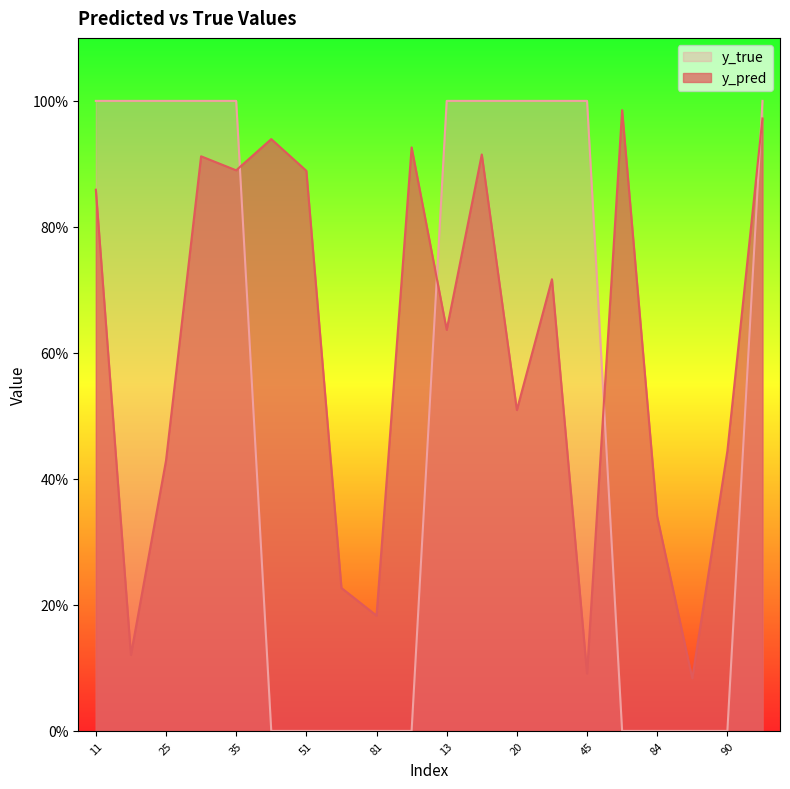

At 88, list the series in order from largest to smallest.

y_pred, y_true